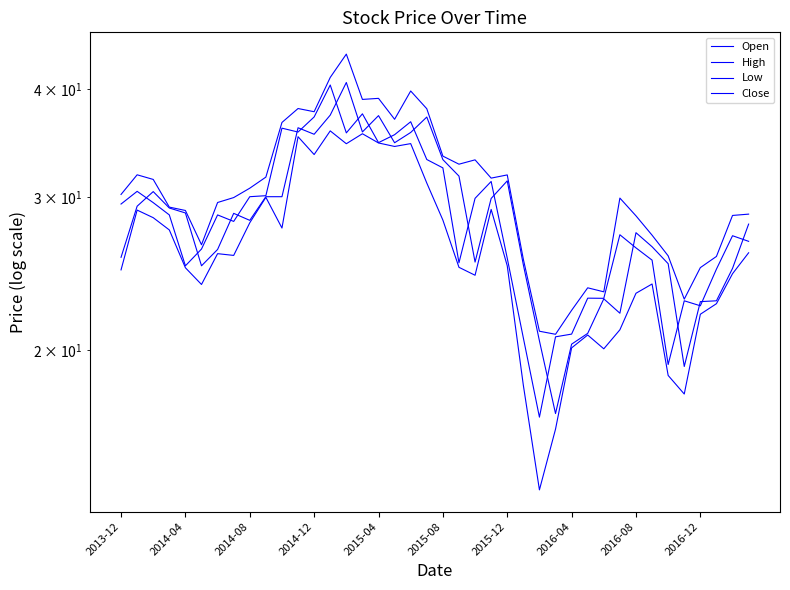

In Close, how many points are lower than both neighbors (excluding endpoints)?

10